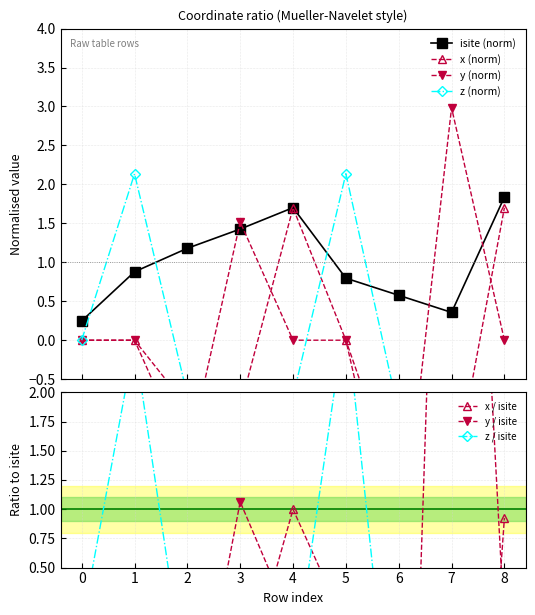

How many lines are shown in the chart?

4